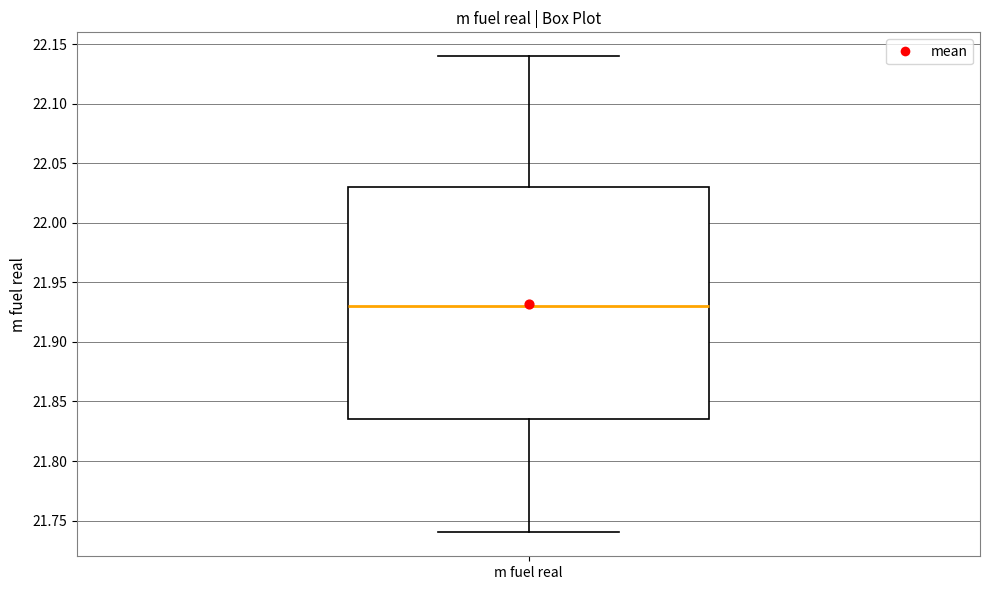

Where does the upper whisker of the box for m fuel real end on the y-axis? The values are not printed on the chart, so give them approximately, as read against the axis.

22.140